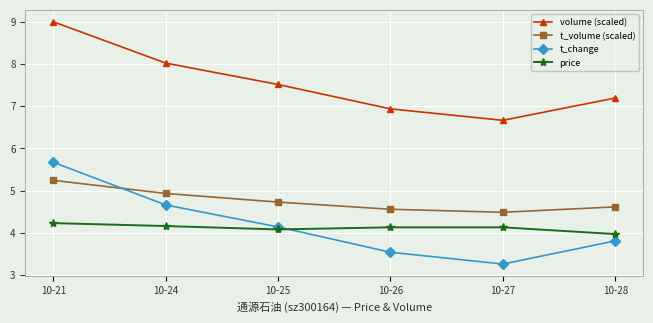

Between 10-24 and 10-28, which series saw the biggest shift?

t_change